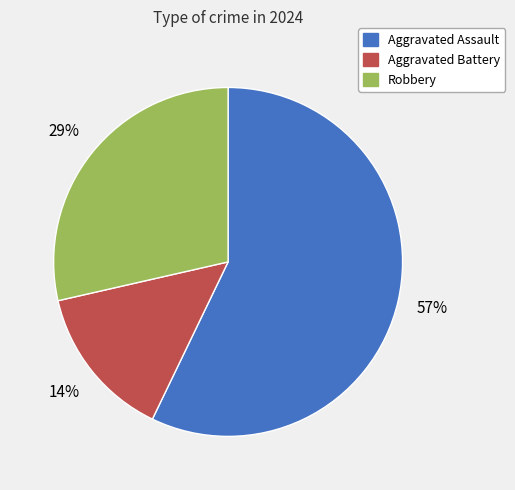

What is the ratio of the value at Robbery to the value at Aggravated Assault?

0.5